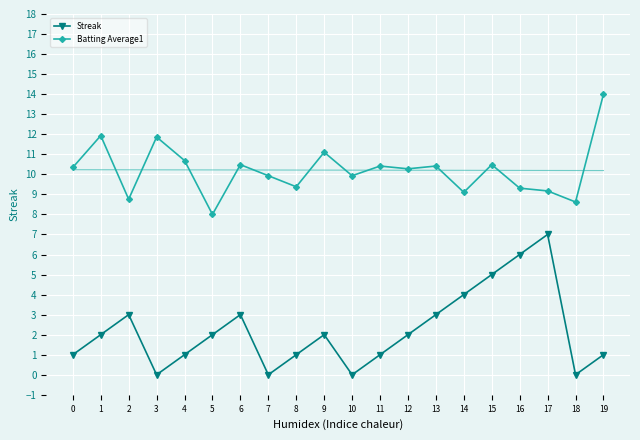

List the series in order of their overall mean, lowest first.

Streak, Batting Average1